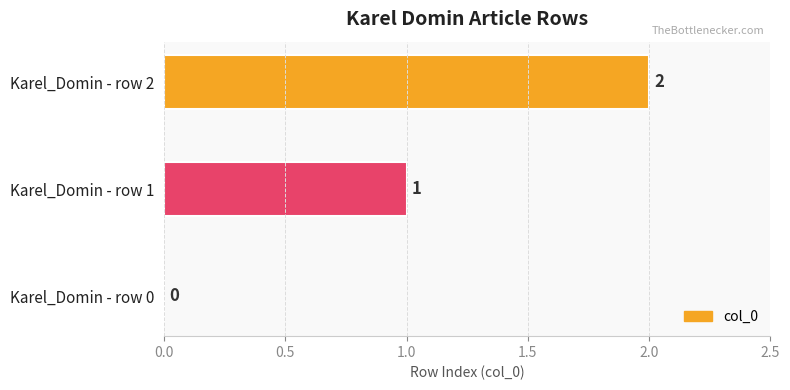

What is the average value?

1